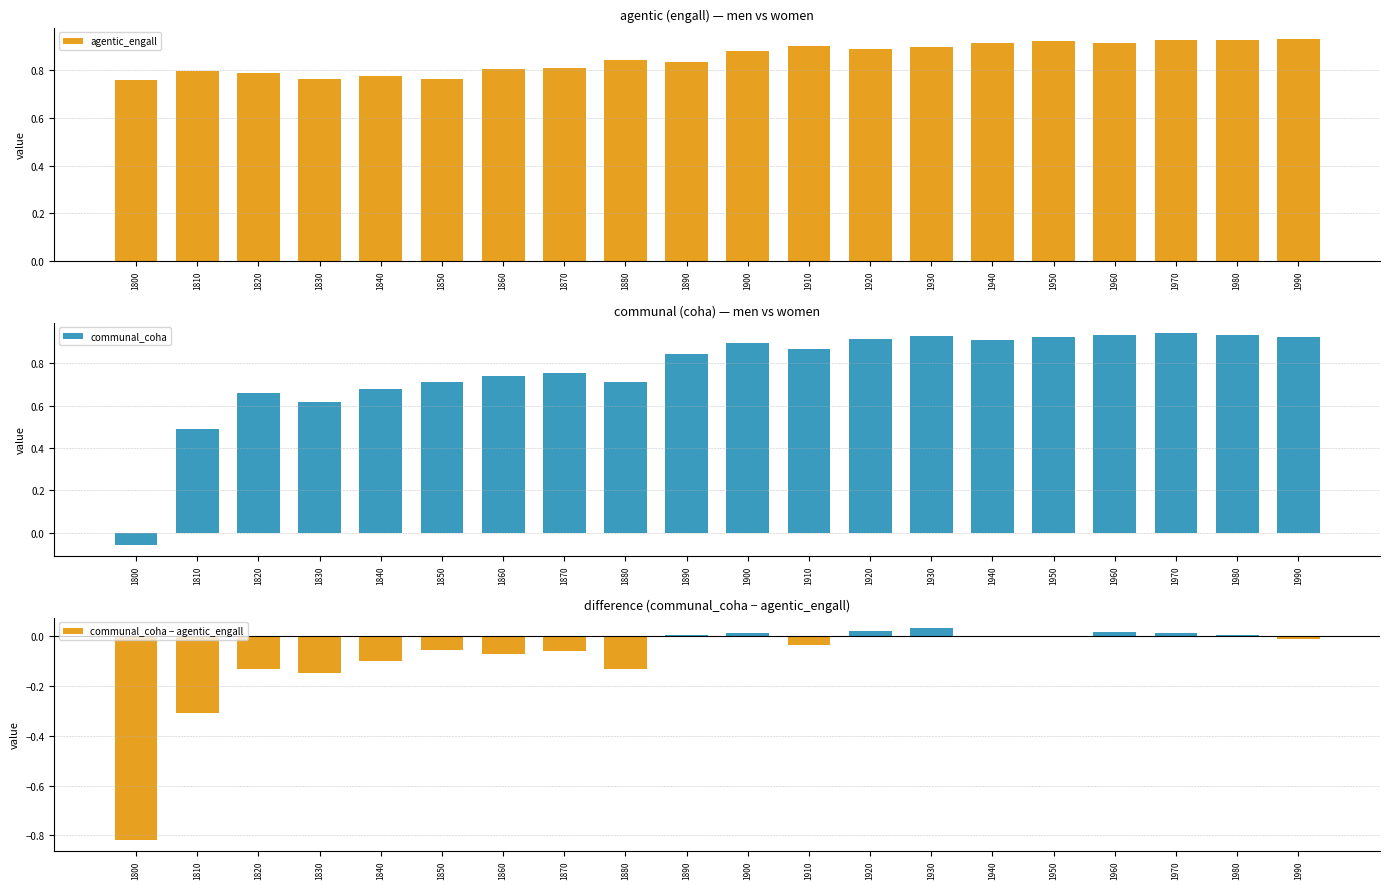

The value of agentic_engall at 1850 is 0.5. True or false?

False